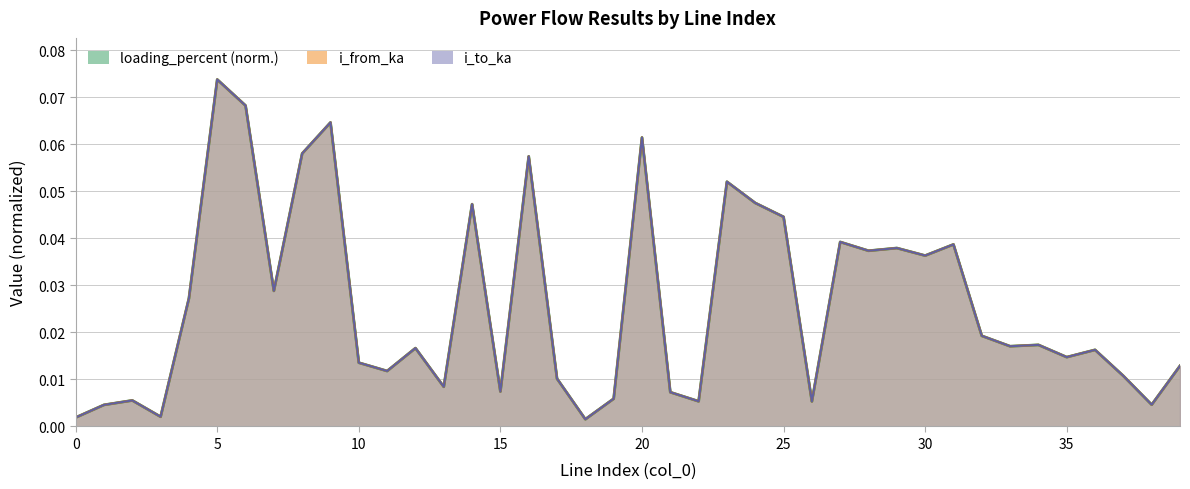

What are all the series names shown in the legend?

i_from_ka, i_to_ka, loading_percent